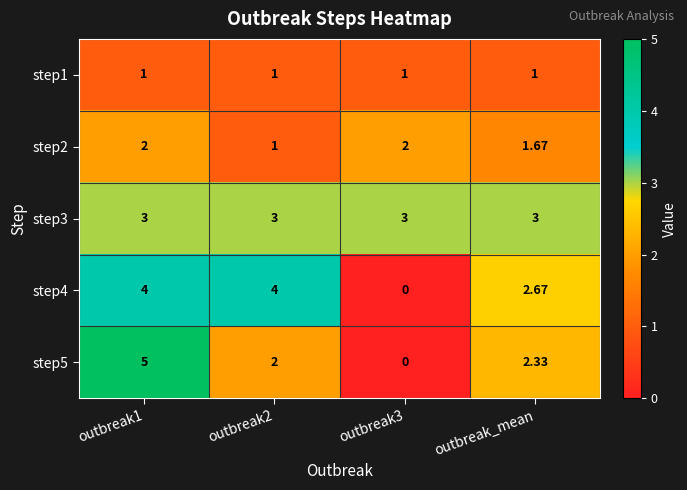

How many data points does each series have?

4